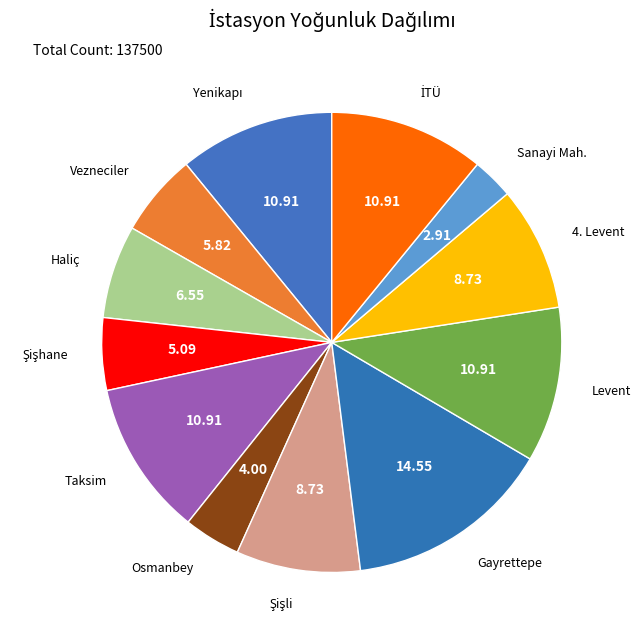

How many segments does this pie chart have?

12